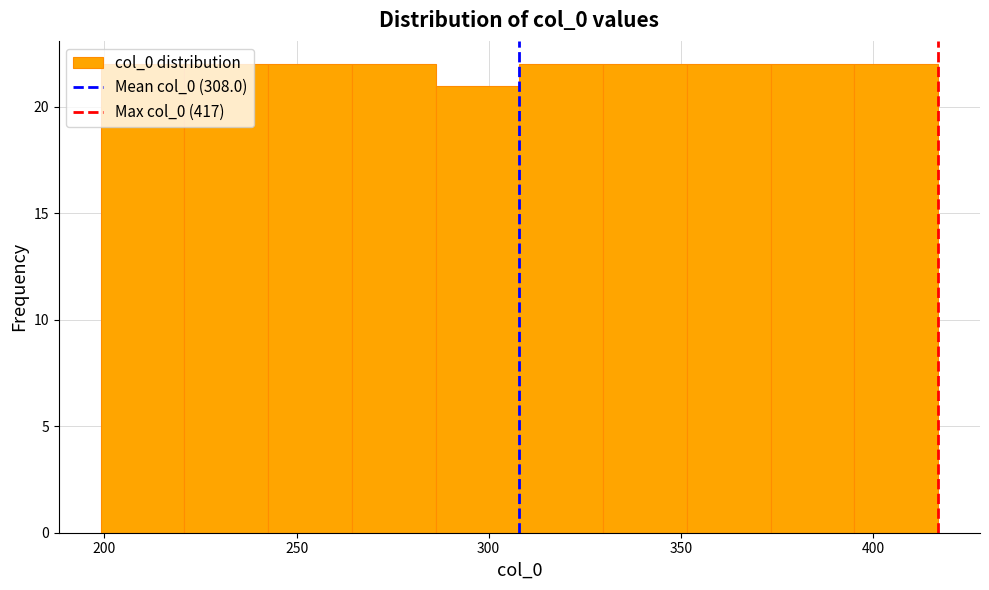

Reading left to right, list every bar in this chart as the range it spans on the x-axis followed by its height. Neither the bar edges nor the heights are printed on the chart, so give them approximately, as read against the axes.

200 to 220: 22
220 to 245: 22
245 to 265: 22
265 to 285: 22
285 to 310: 21
310 to 330: 22
330 to 350: 22
350 to 375: 22
375 to 395: 22
395 to 415: 22